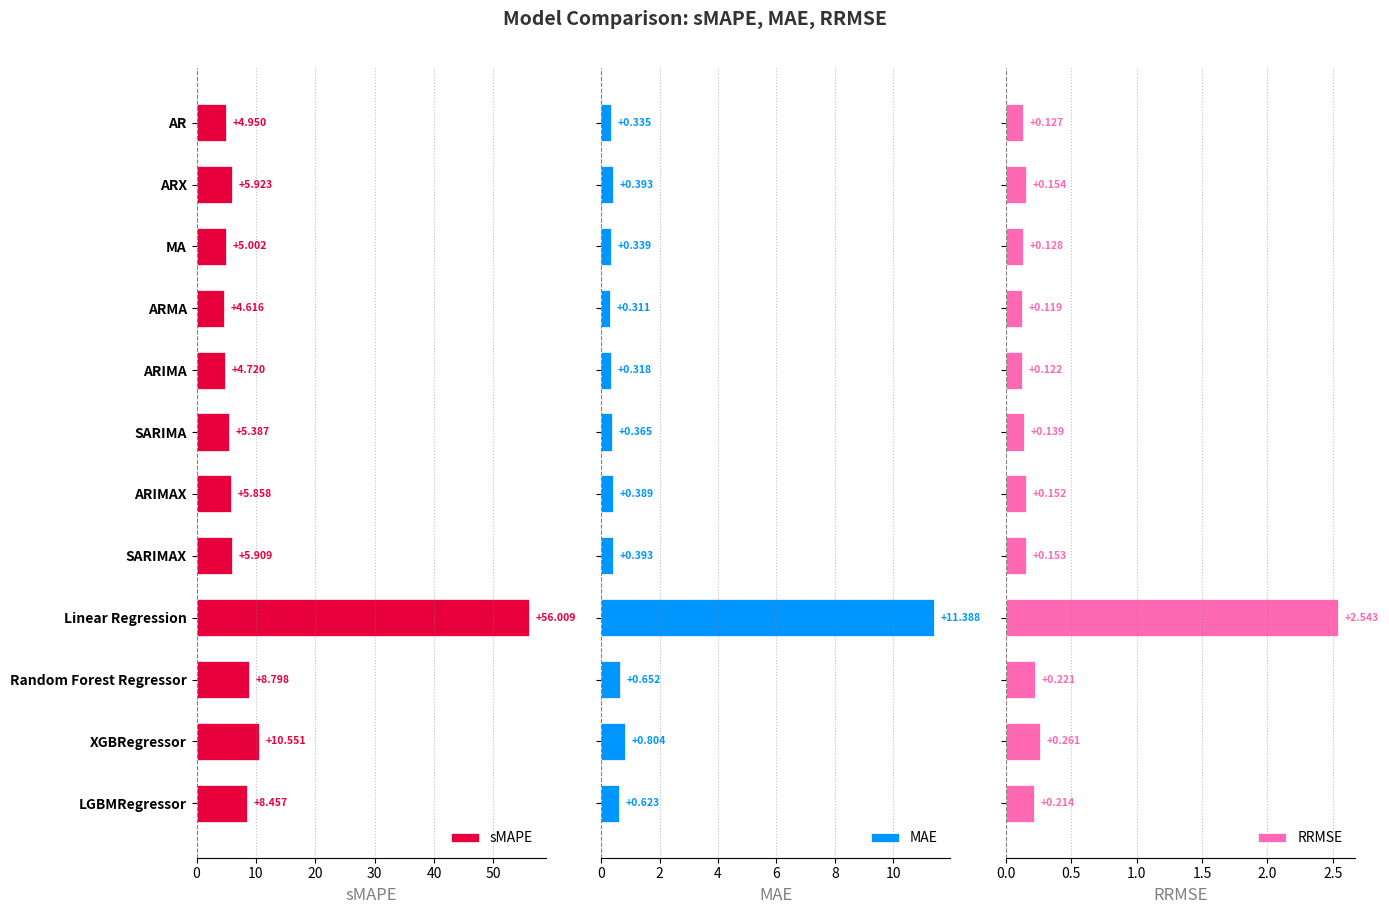

Rank the categories by sMAPE value from highest to lowest.

Linear Regression, XGBRegressor, Random Forest Regressor, LGBMRegressor, ARX, SARIMAX, ARIMAX, SARIMA, MA, AR, ARIMA, ARMA